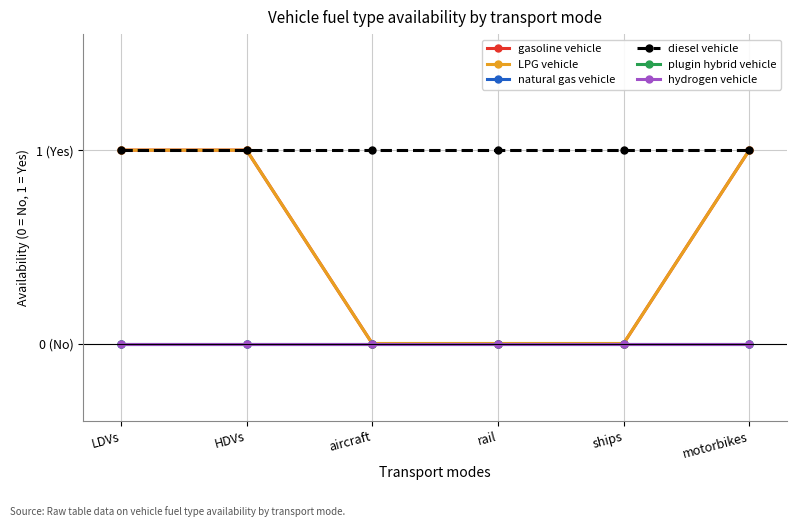

What is the approximate value of diesel vehicle at rail?

1